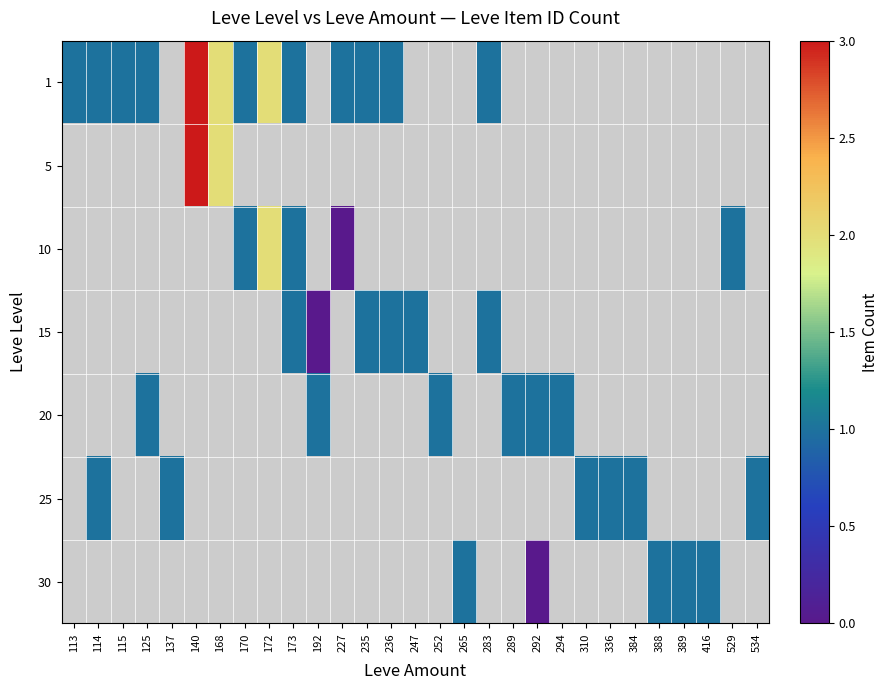

Is it true that 15 equals 0.3 at 113?

False